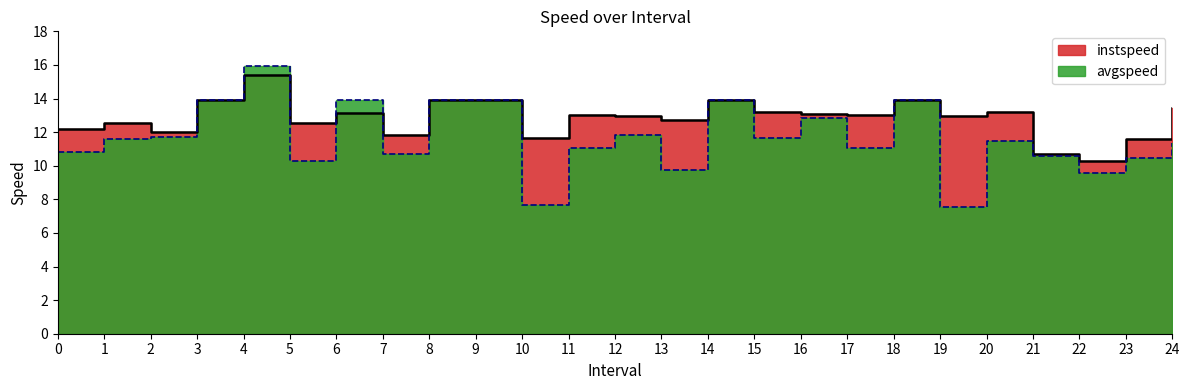

True or false: instspeed_line and avgspeed_line intersect in this chart.

True